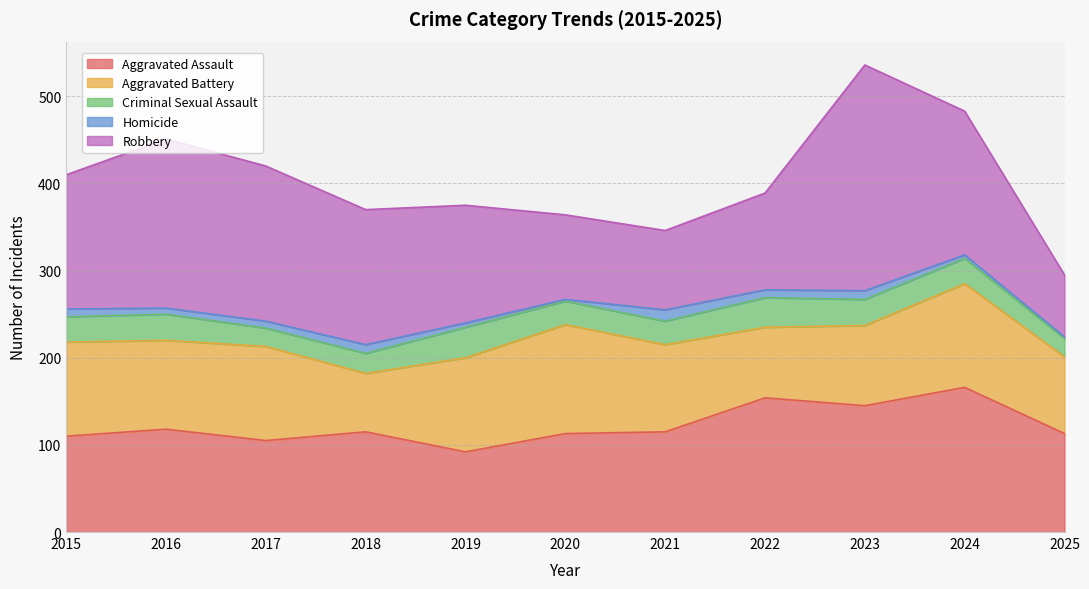

Where is Homicide nearest to the value 7?

2016